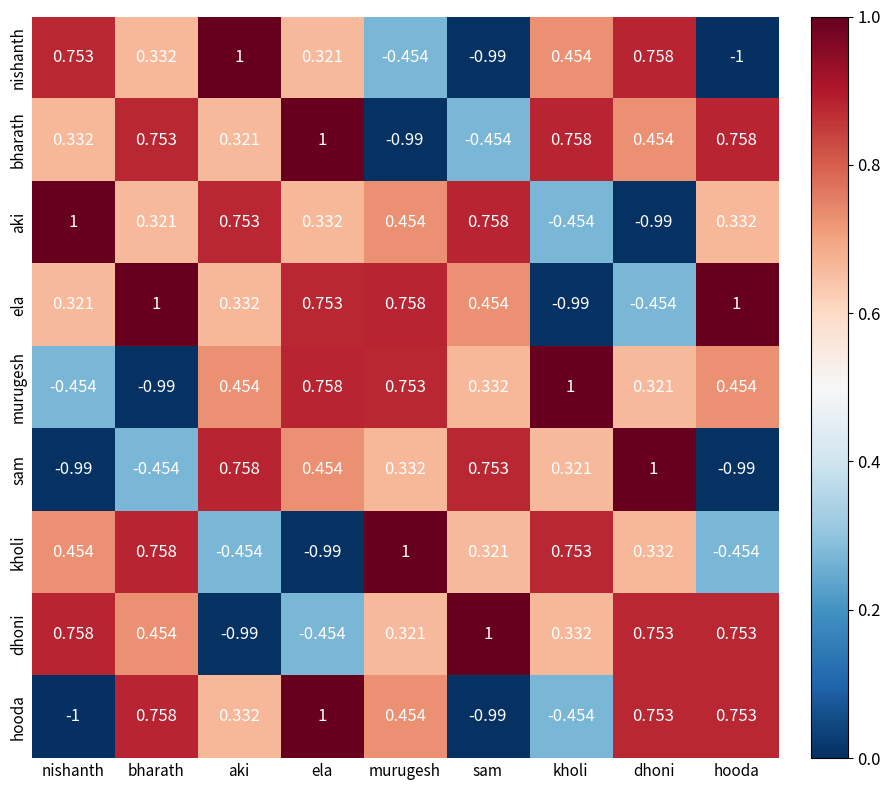

Is the value of murugesh at murugesh greater than the value of aki at ela?

Yes